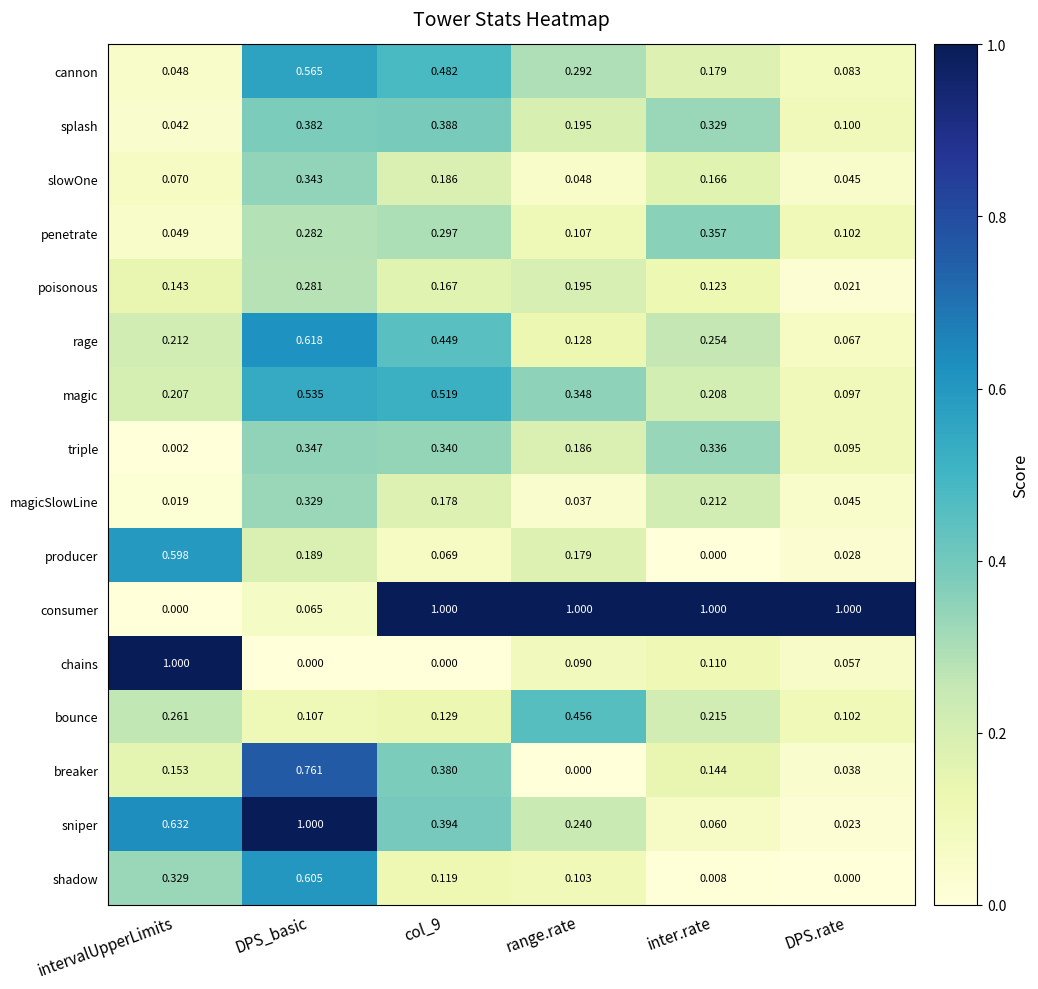

At inter.rate, list the series in order from largest to smallest.

consumer, penetrate, triple, splash, rage, bounce, magicSlowLine, magic, cannon, slowOne, breaker, poisonous, chains, sniper, shadow, producer